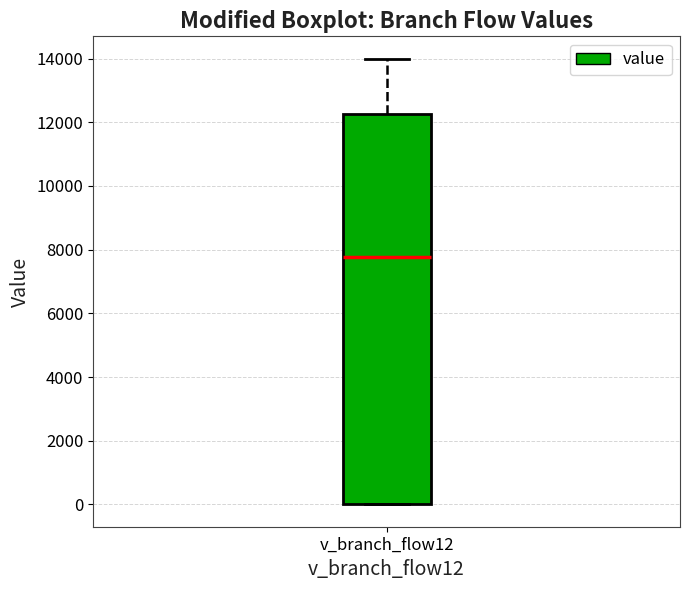

Where is the upper edge of the box for v_branch_flow12 on the y-axis? The values are not printed on the chart, so give them approximately, as read against the axis.

12200